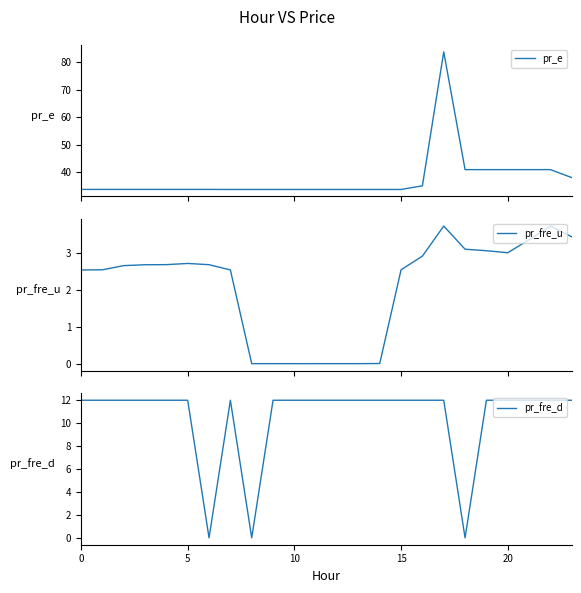

At which label is pr_fre_d closest to 6?

8